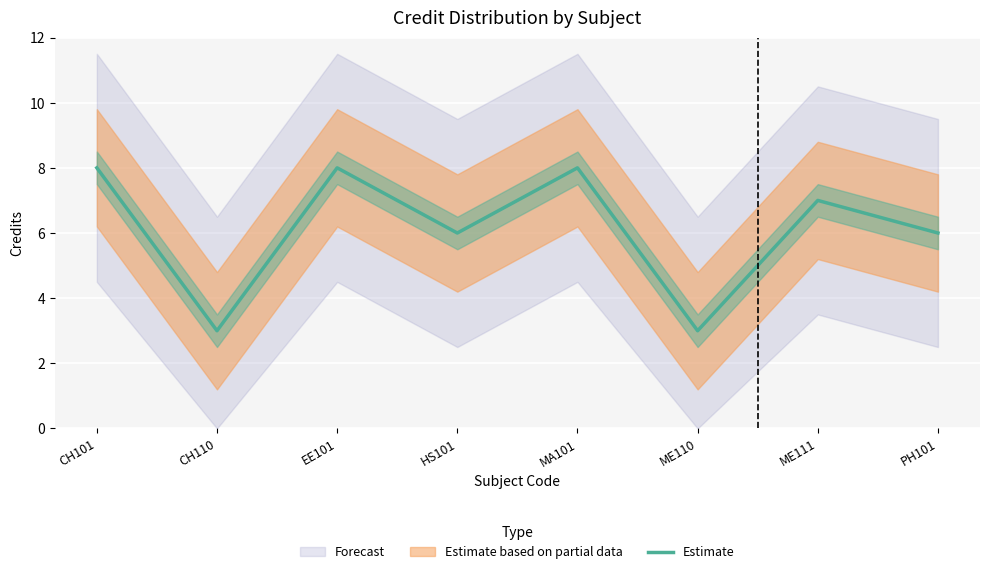

What is the minimum value for Estimate?

3